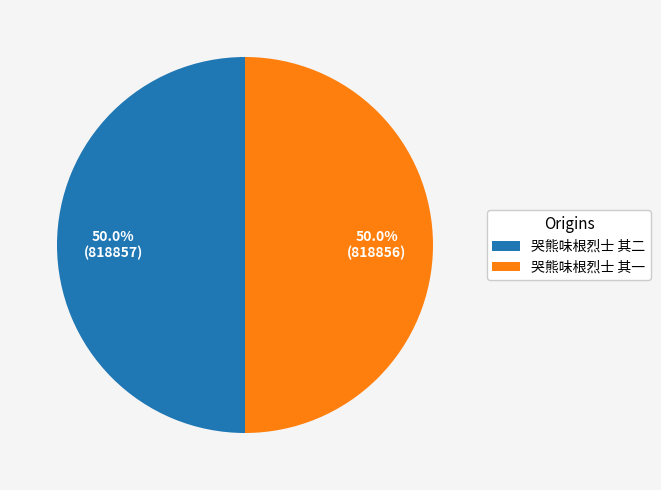

Is it true that 哭熊味根烈士 其一 is 43% of the pie?

False